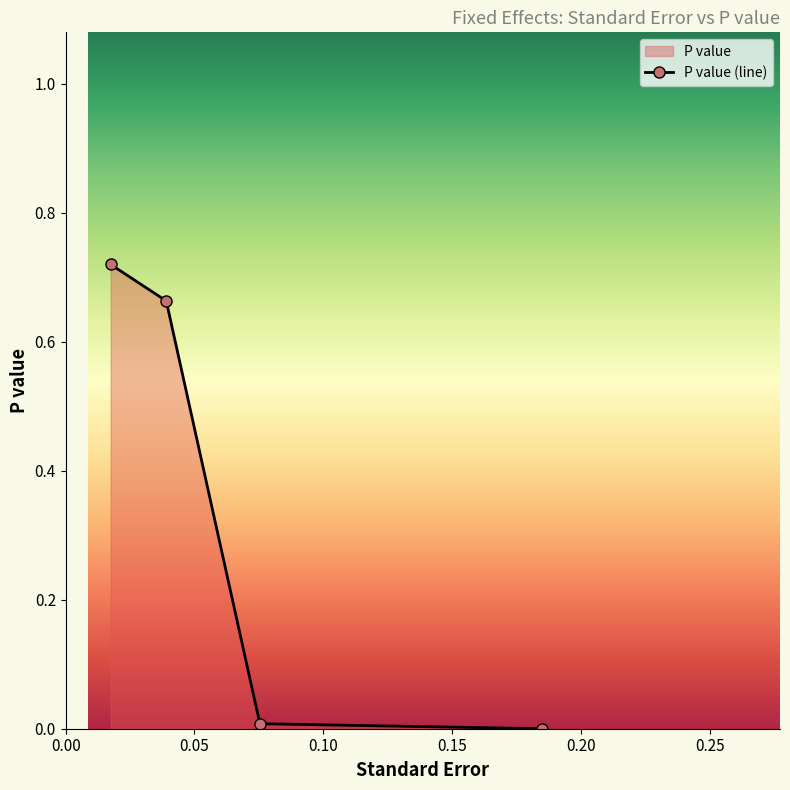

List the labels in order of value, largest first.

0.184859, 0.075399, 0.039045, 0.01748